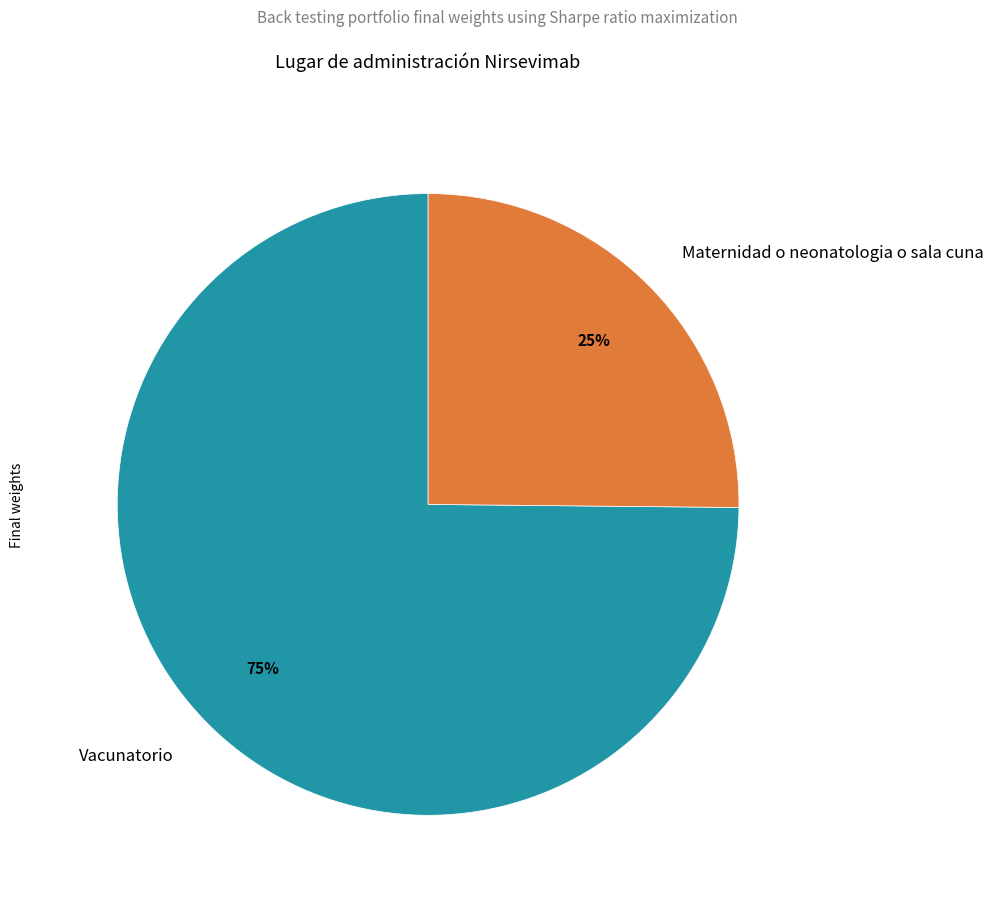

Which category has the biggest portion of the pie?

Vacunatorio